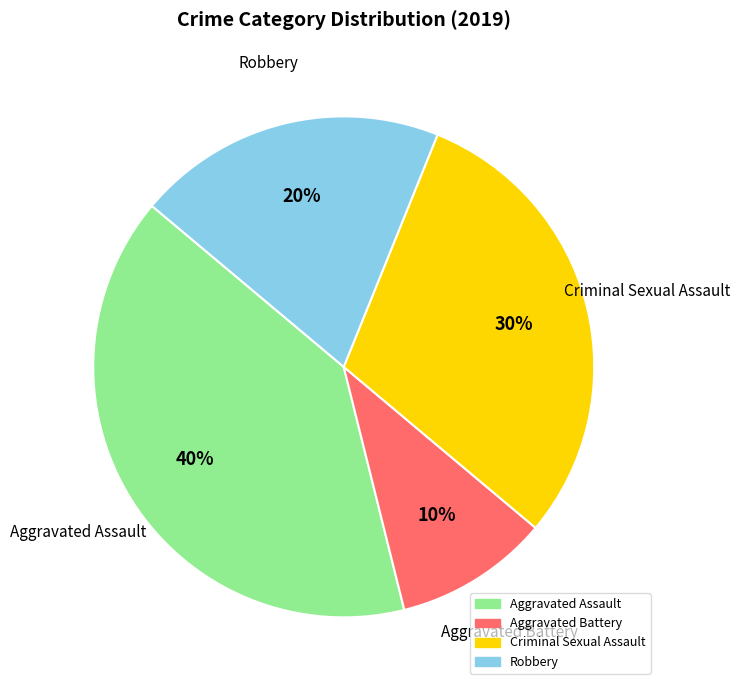

To the nearest percent, what is the average slice percentage?

25%